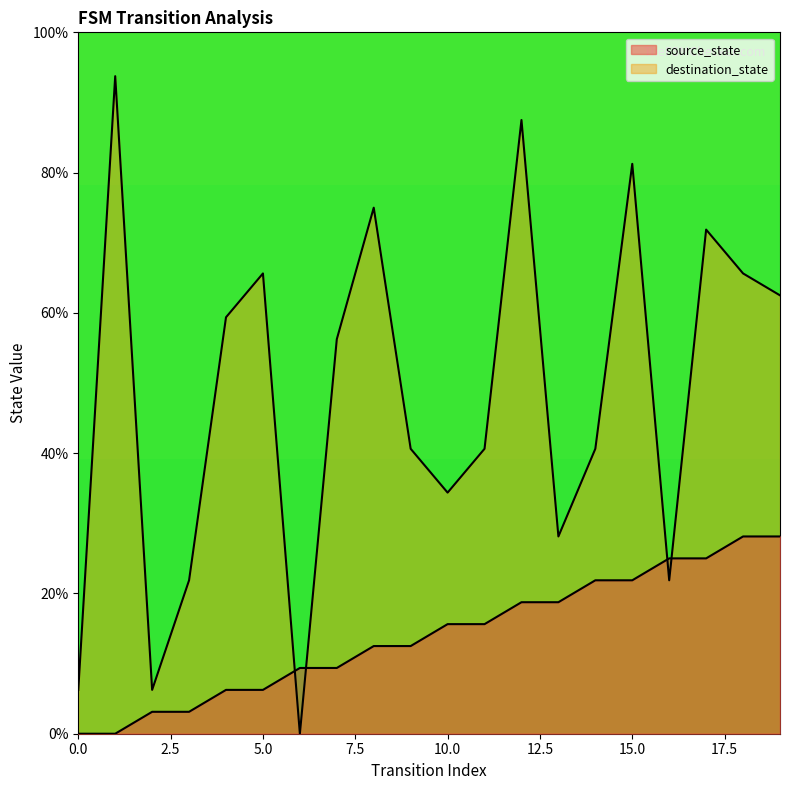

How many intersections are there between source_state and destination_state?

4